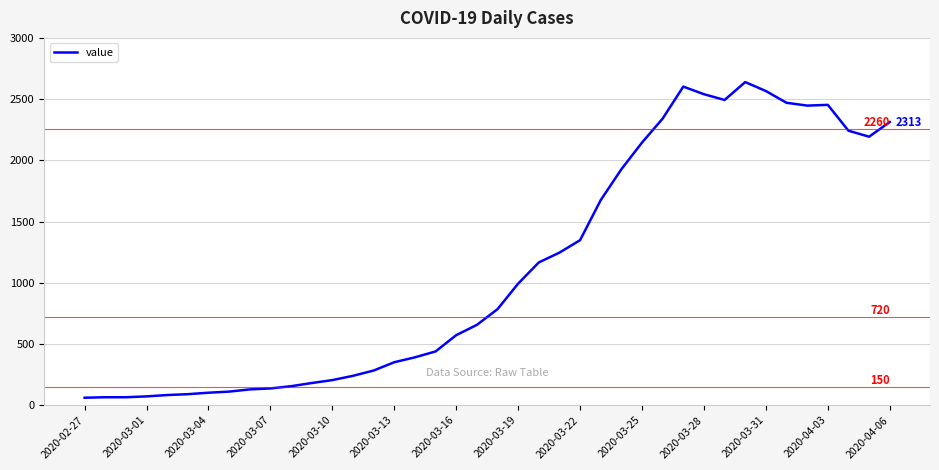

What is the maximum value shown in the chart?

2639